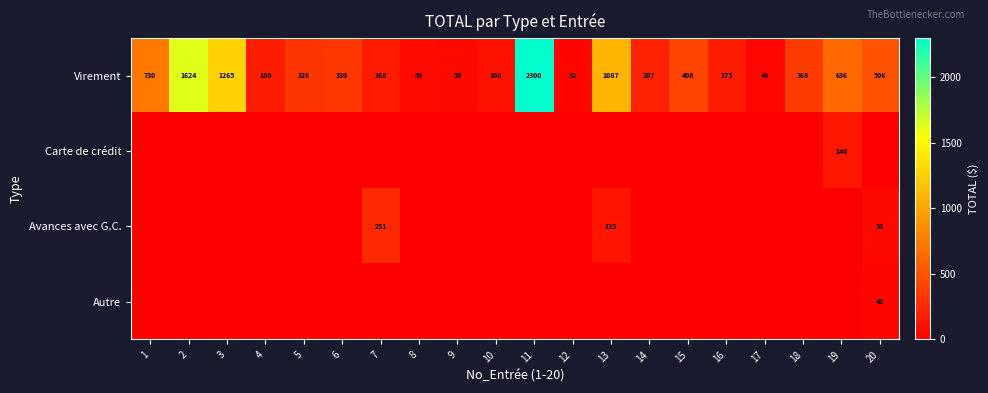

The Virement series shows 280 at 15. True or false?

False